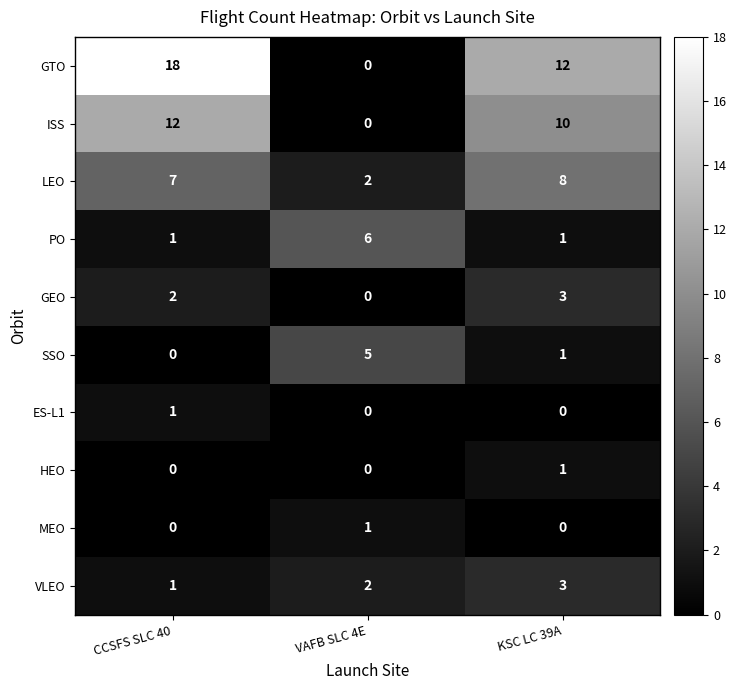

What is the difference between the LEO values at VAFB SLC 4E and KSC LC 39A?

6